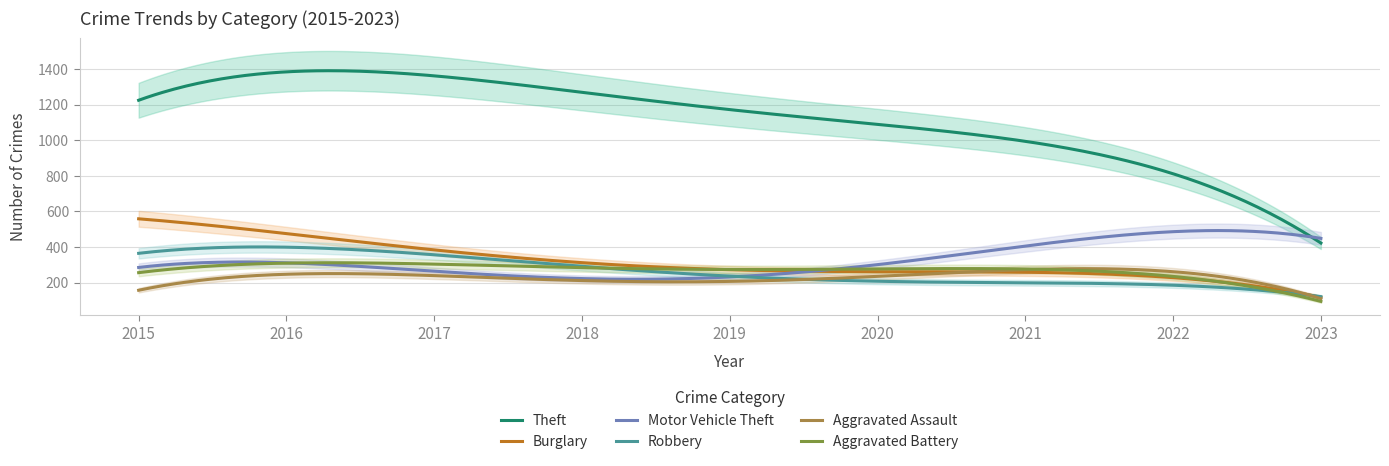

True or false: Theft has more than 2 points higher than both neighbors.

False